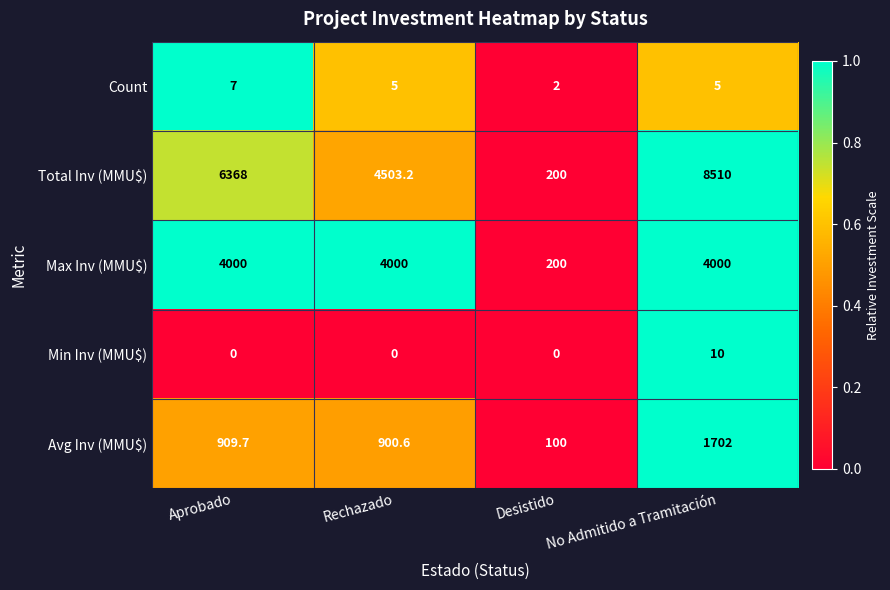

Rank the categories by Total Inv (MMU$) value from highest to lowest.

No Admitido a Tramitación, Aprobado, Rechazado, Desistido